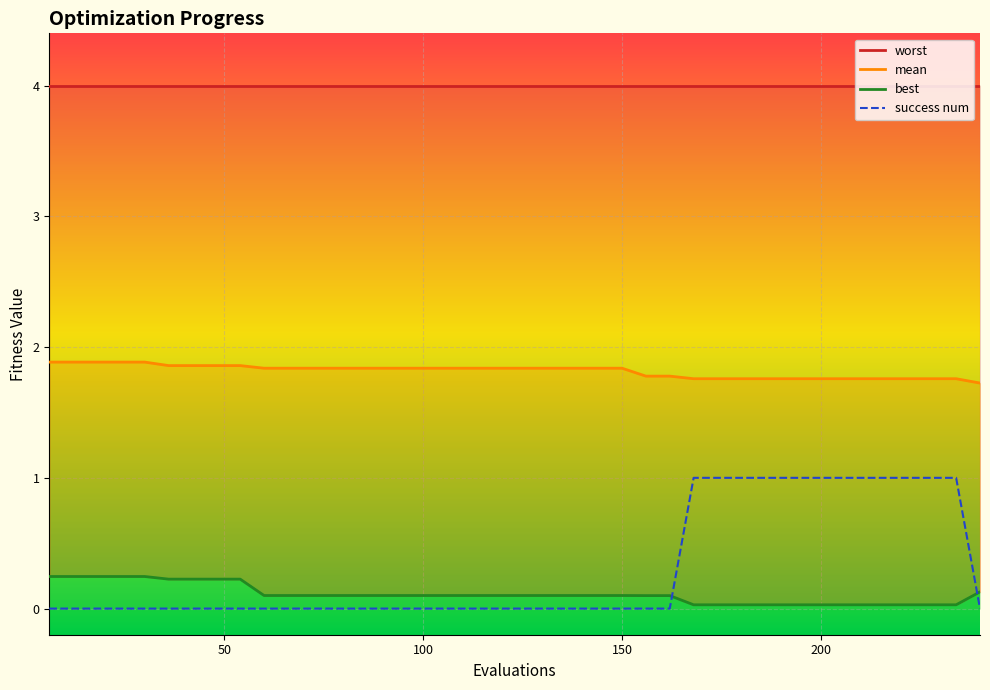

Rank the series by their maximum value, from highest to lowest.

worst, mean, success num, best